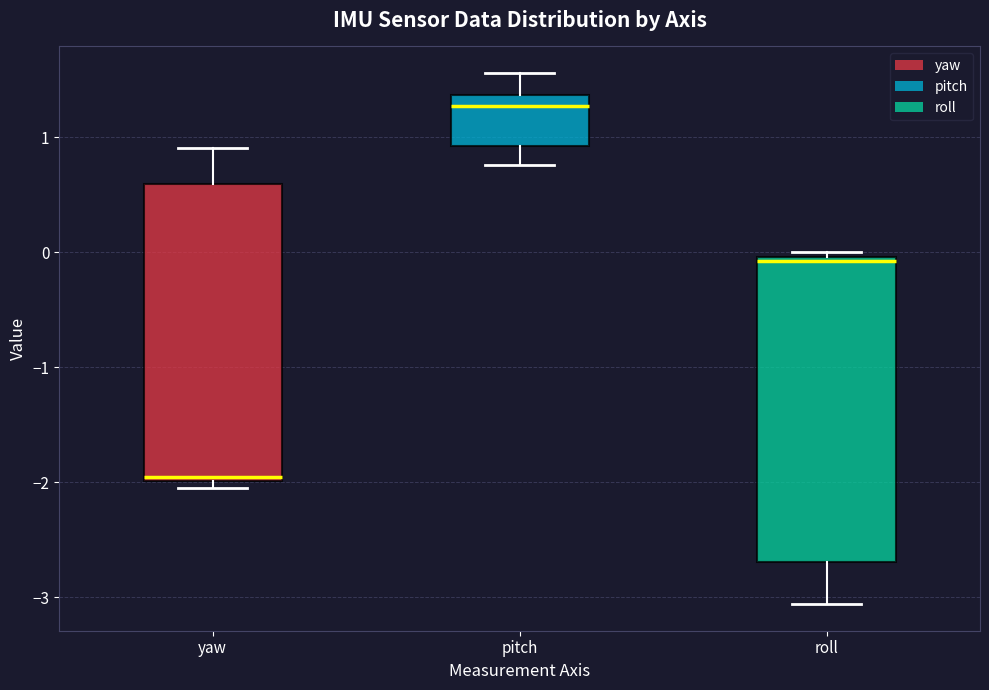

Where does the median line of the box for roll sit on the y-axis? The values are not printed on the chart, so give them approximately, as read against the axis.

-0.1